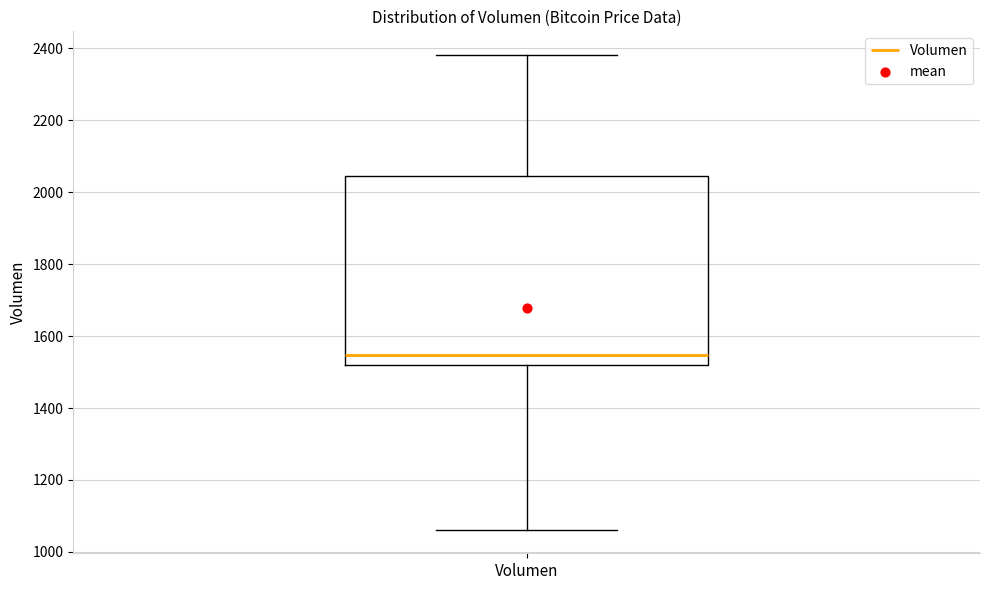

Transcribe this box plot: give where the median line is, the range the box spans, and where the two whiskers end, as read against the y-axis. The values are not printed on the chart, so give them approximately, as read against the axis.

median 1540, box 1520 to 2040, whiskers 1060 to 2380